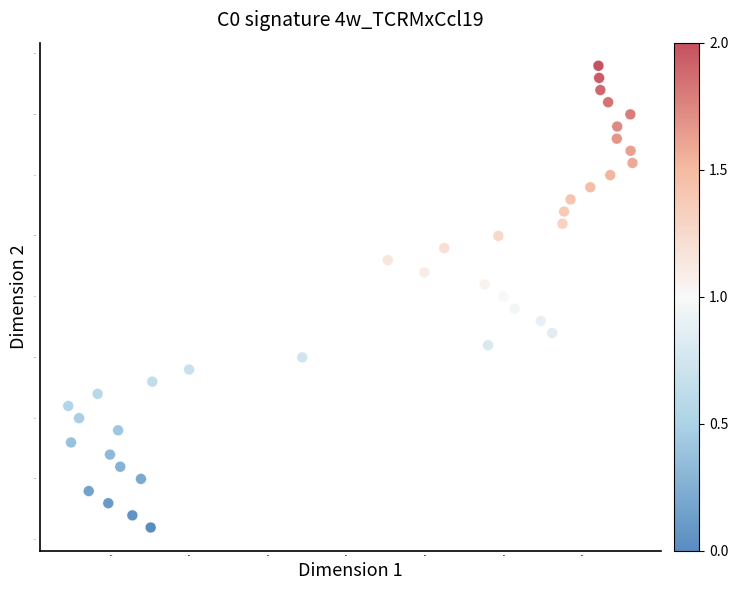

What is the range of Y values (max minus min)?

38